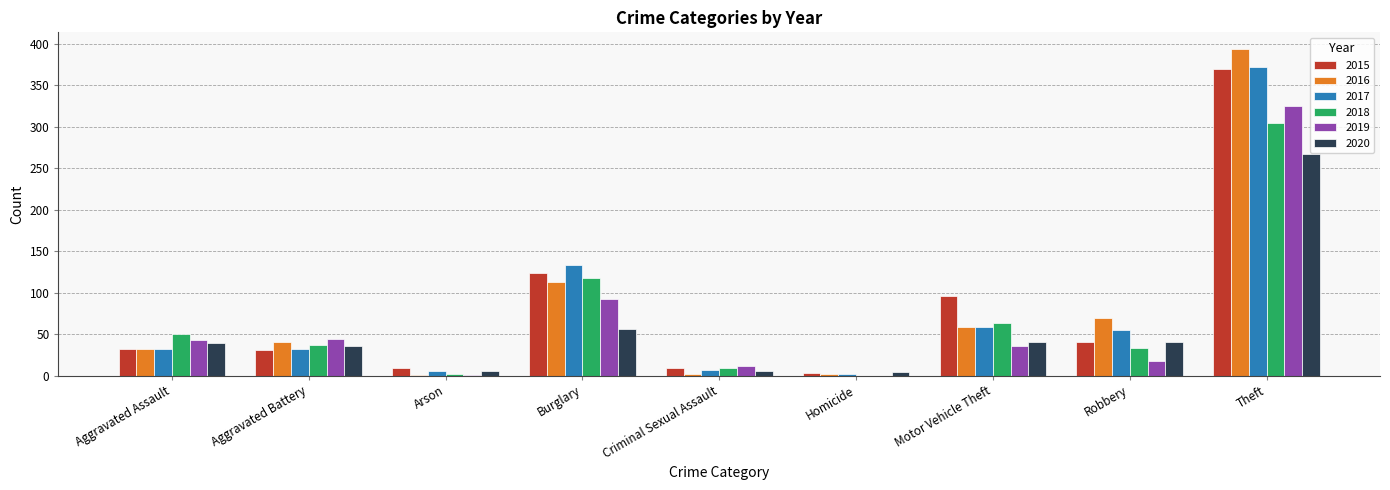

Is the value of 2019 at Criminal Sexual Assault greater than the value of 2016 at Motor Vehicle Theft?

No